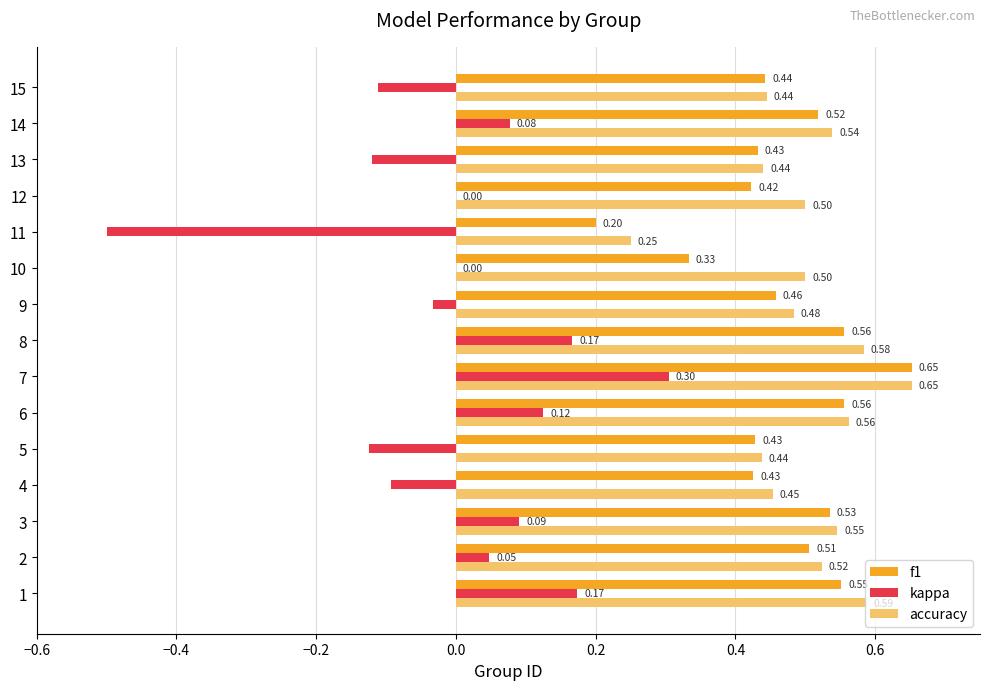

What is the spread (max minus min) of values at 14?

0.5